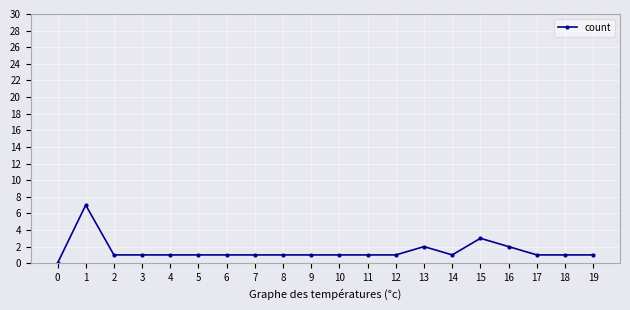

Reading right to left, what are all the values shown in this chart?

19=1	18=1	17=1	16=2	15=3	14=1	13=2	12=1	11=1	10=1	9=1	8=1	7=1	6=1	5=1	4=1	3=1	2=1	1=7	0=0